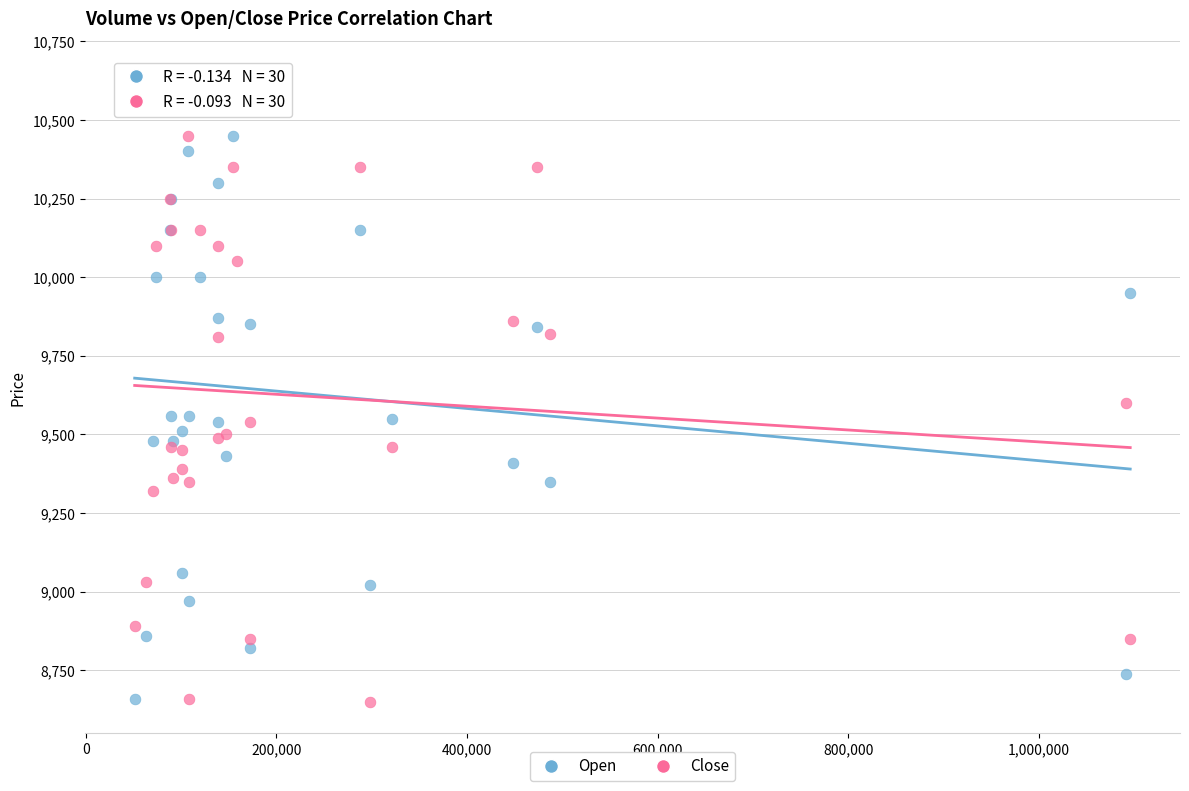

What are all the series names shown in the legend?

Open, Close